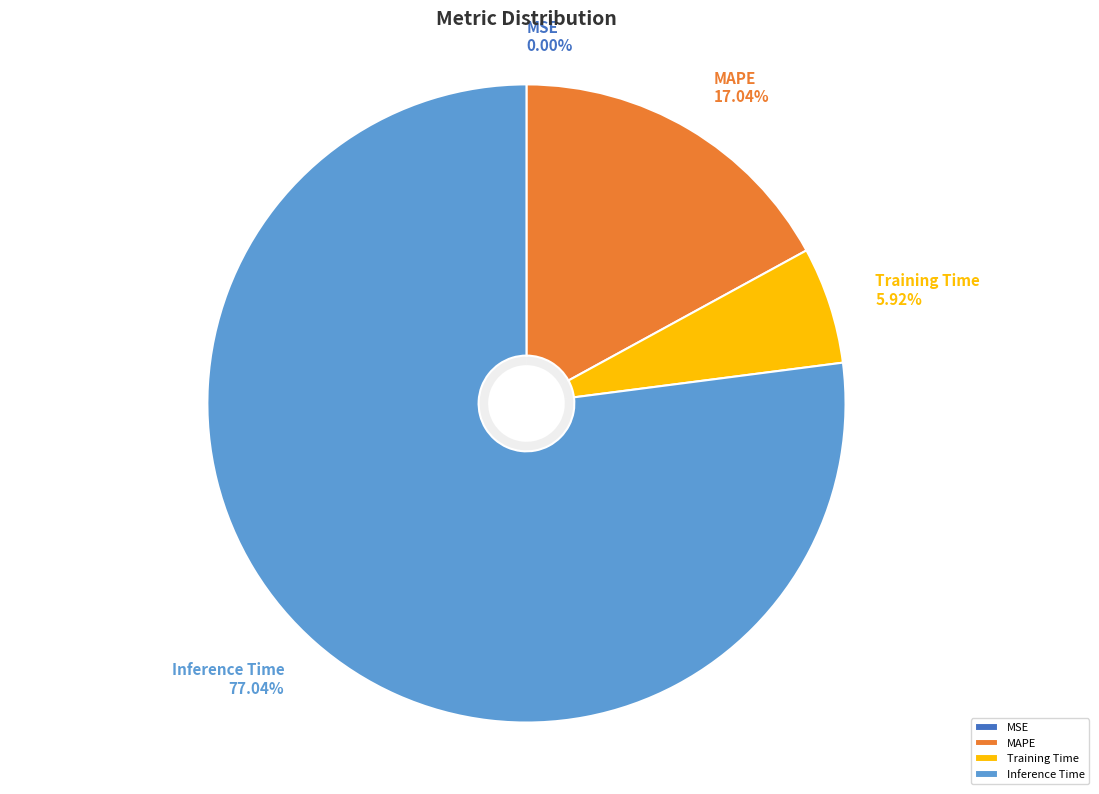

Is it true that Inference Time is 77% of the pie?

True